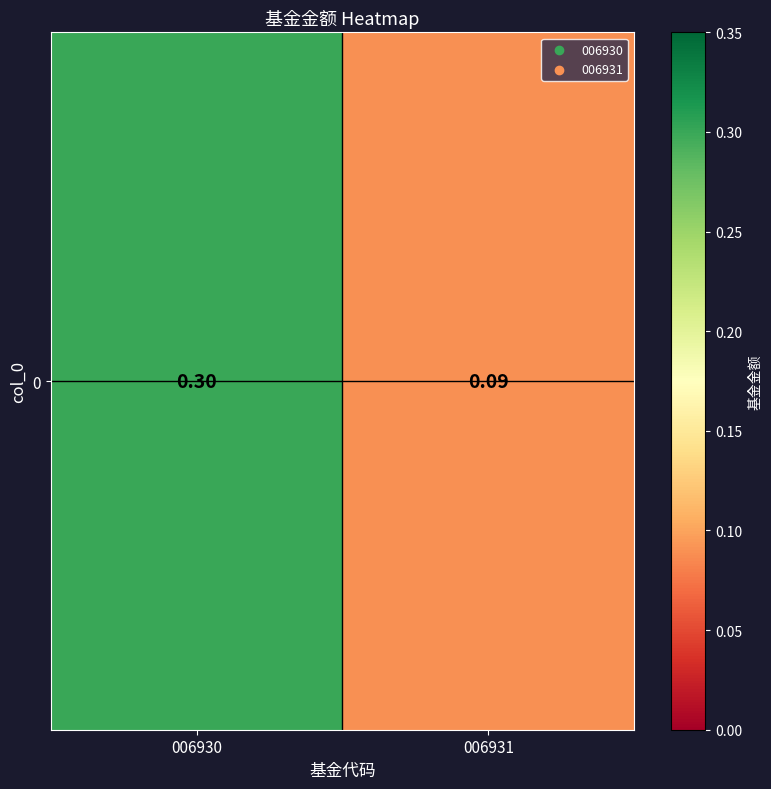

The chart shows a value of 0.1 at 006931. True or false?

True